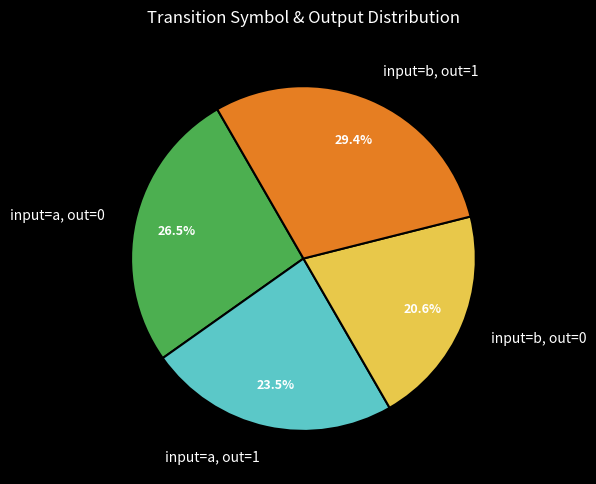

Which category has the smallest portion of the pie?

input=b, out=0